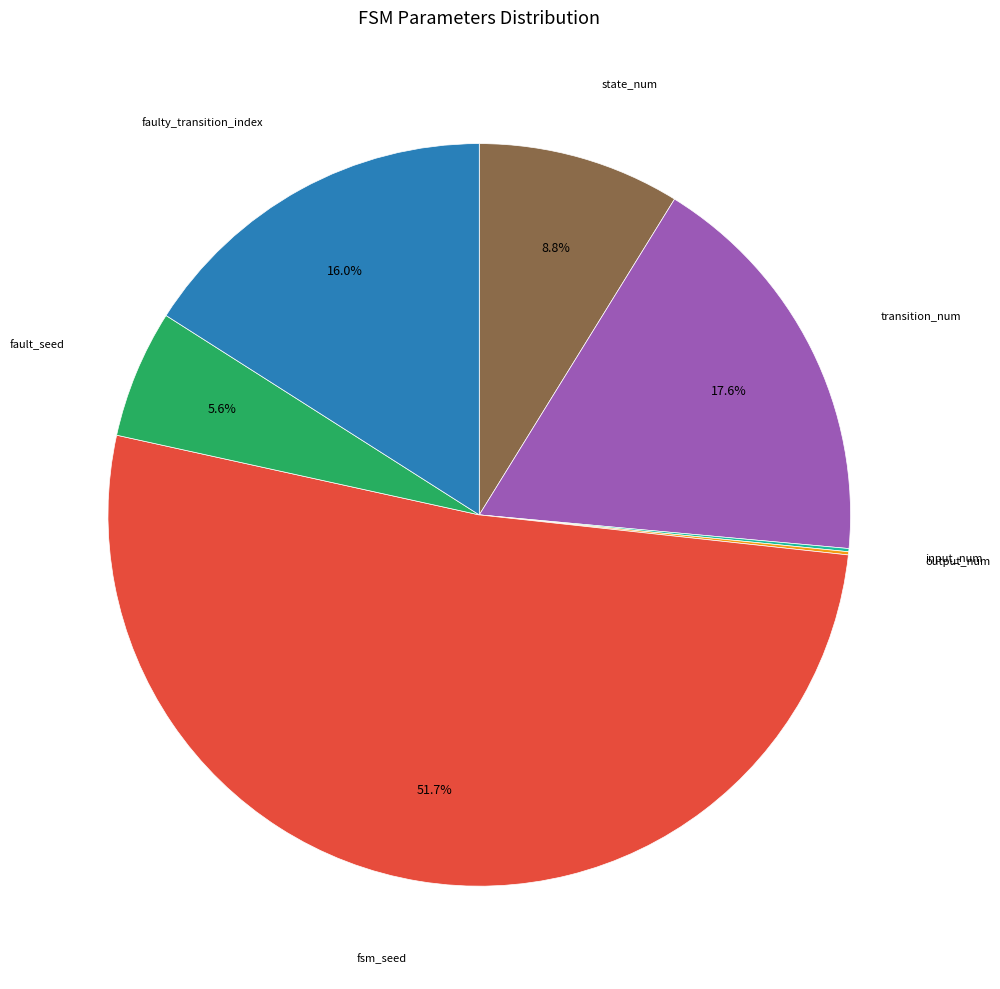

Is there any slice that represents more than half of the pie?

Yes